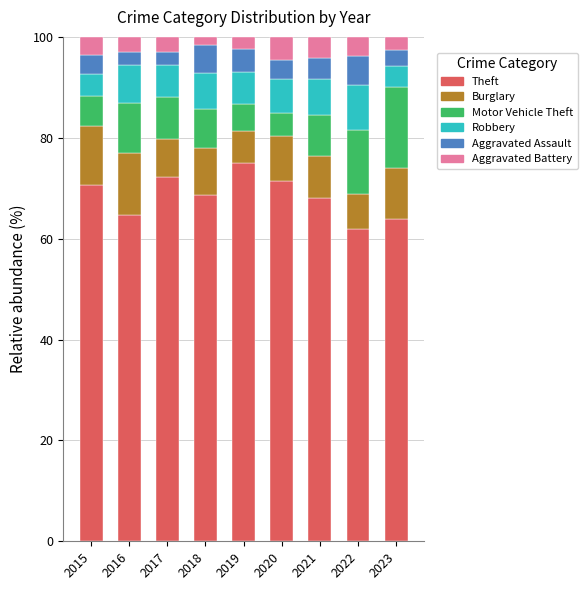

How many bars are there in total?

9